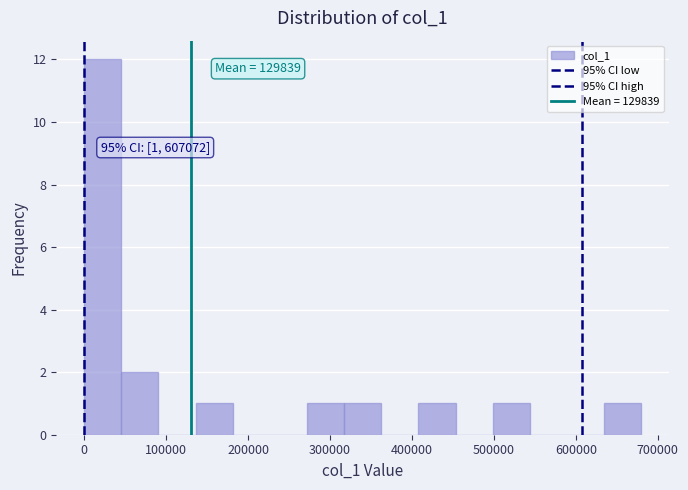

Over which range of the x-axis is the bar tallest?

0 to 50000